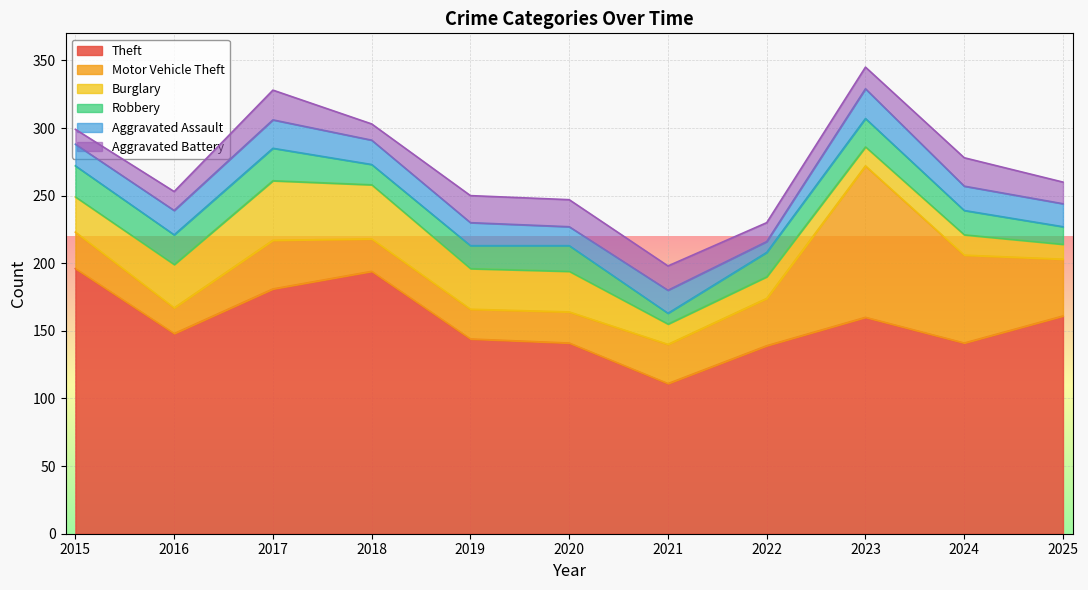

Which category has the highest value across all series?

2015